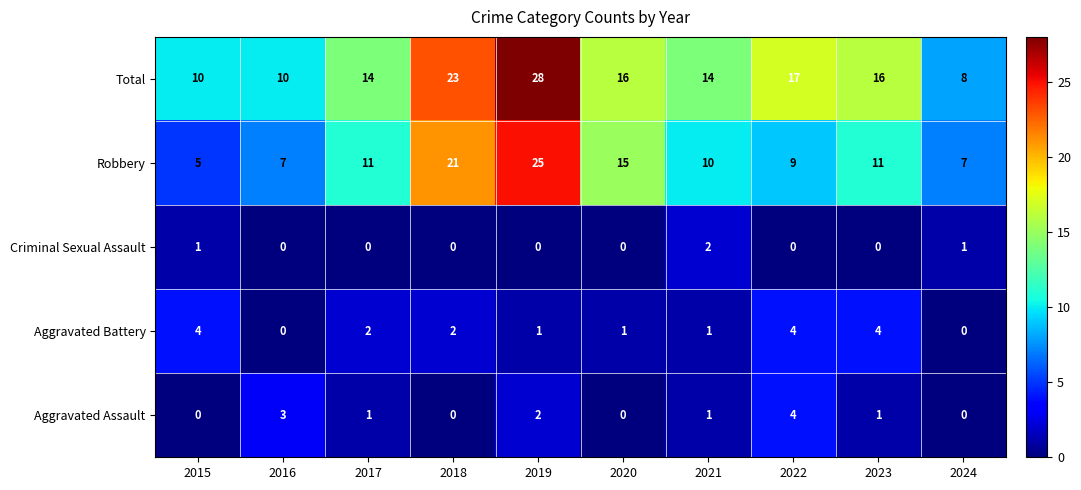

What is the highest value of the Aggravated Assault series?

4